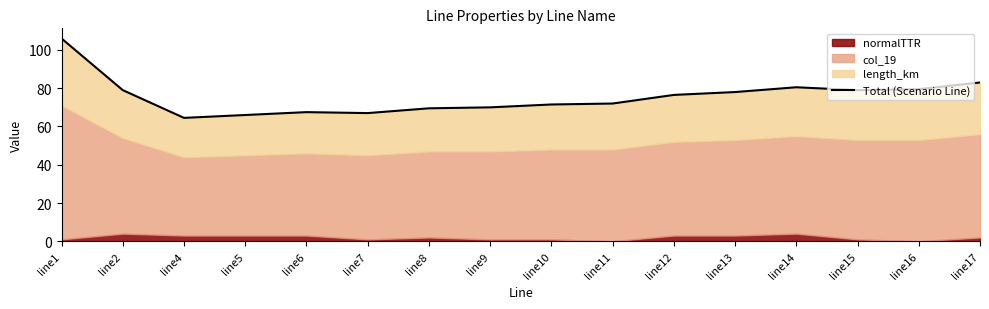

Reading right to left, extract all data points from this chart.

83.0	79.5	79.0	80.5	78.0	76.5	72.0	71.5	70.0	69.5	67.0	67.5	66.0	64.5	79.0	106.0